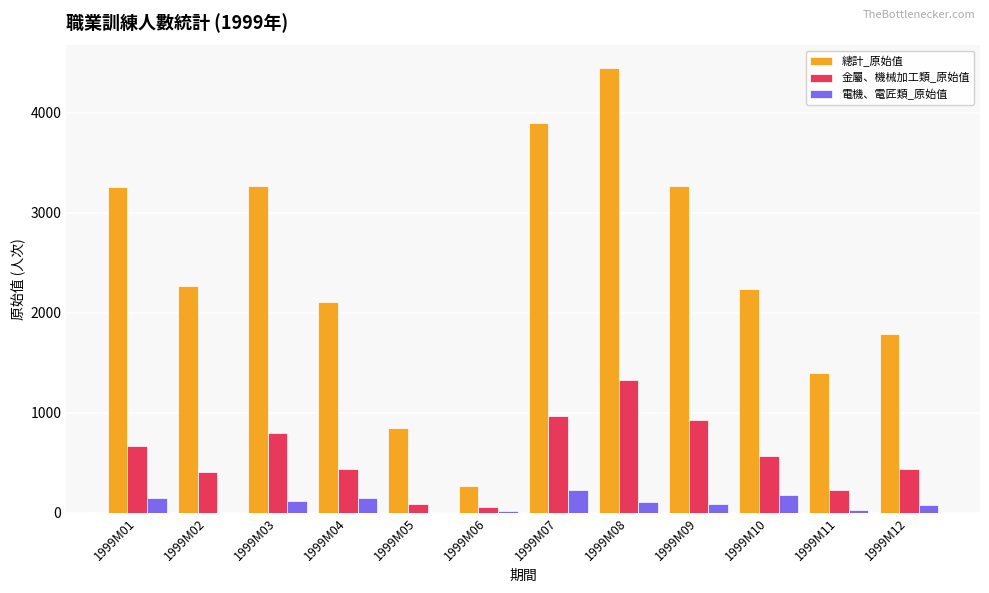

What is the sum of all 電機、電匠類_原始值 values?

1134